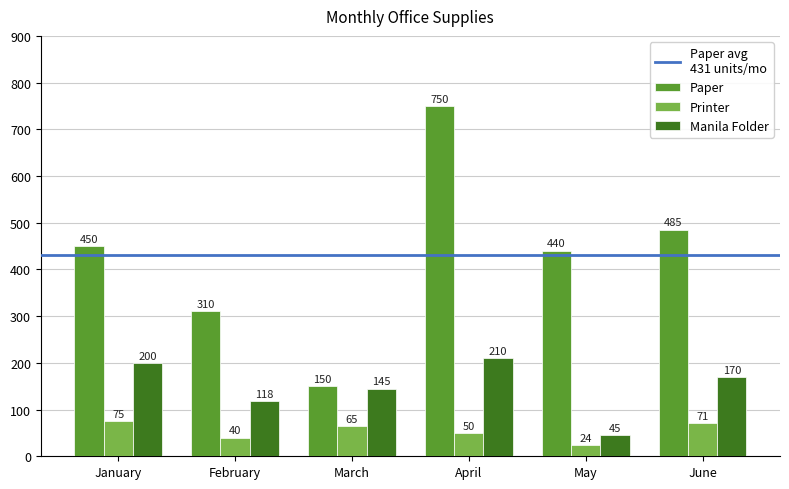

At how many categories does at least one series exceed 215?

5